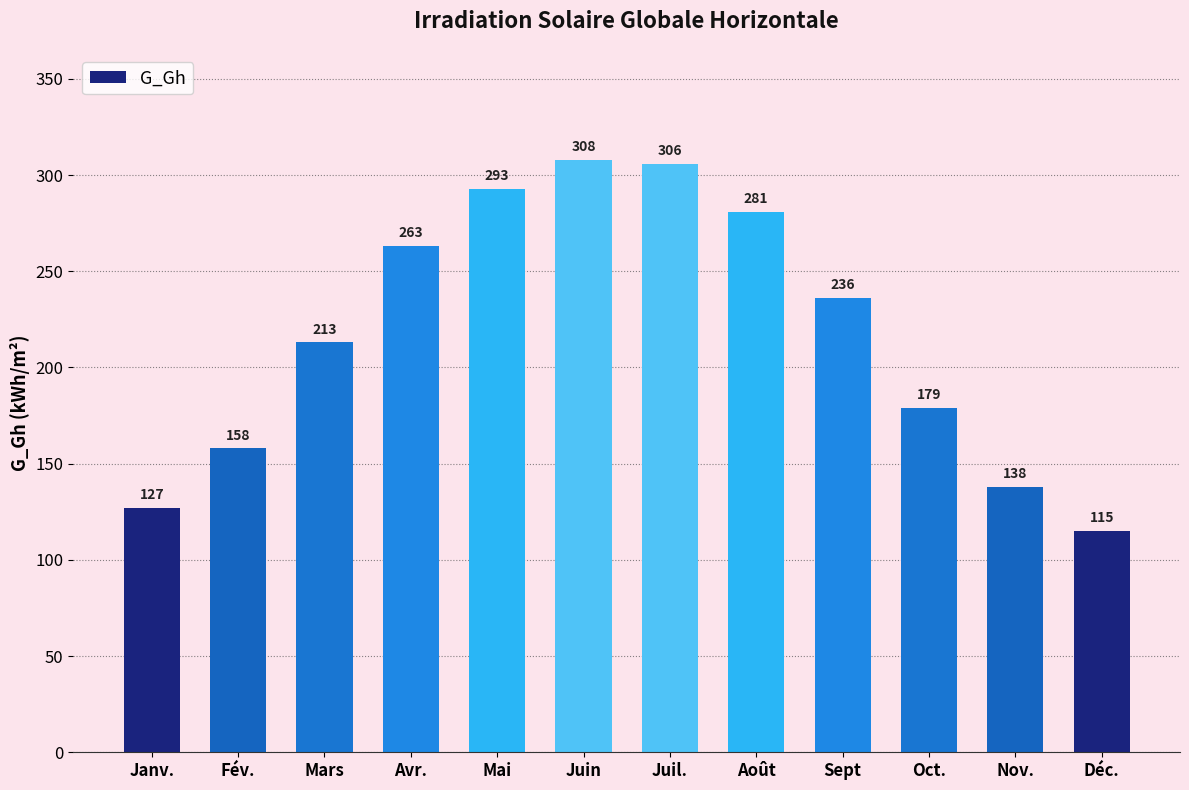

How many data points are less than 236?

6